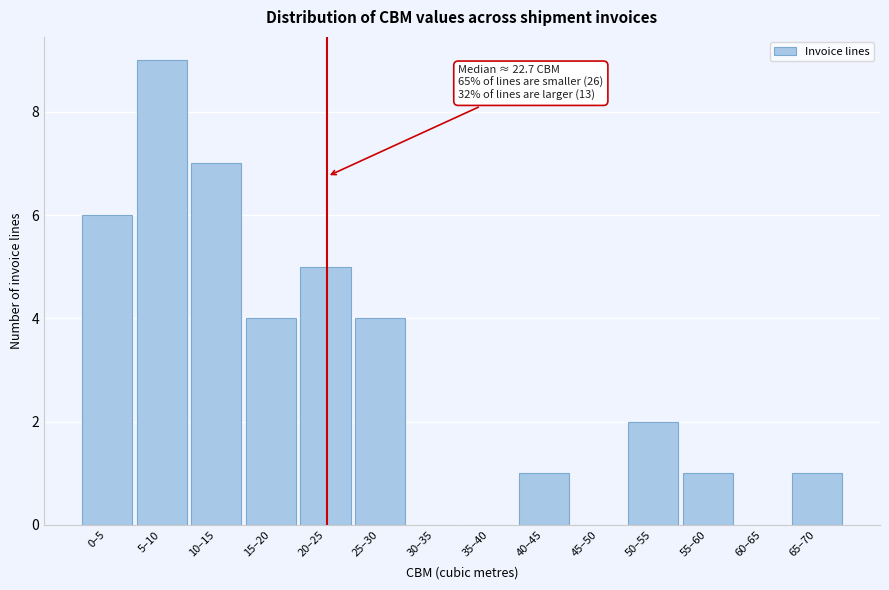

Reading left to right, what are all the values shown in this chart?

0–5=6	5–10=9	10–15=7	15–20=4	20–25=5	25–30=4	30–35=0	35–40=0	40–45=1	45–50=0	50–55=2	55–60=1	60–65=0	65–70=1